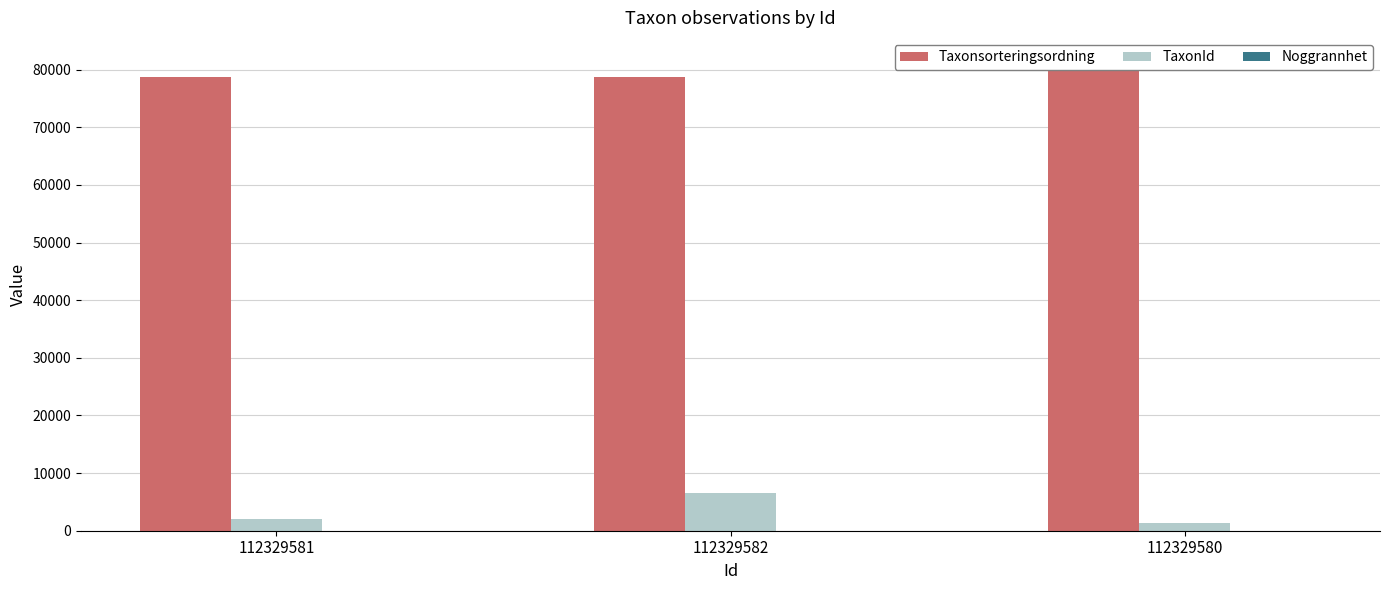

What is the sum of the Taxonsorteringsordning values at 112329580 and 112329581?

160179